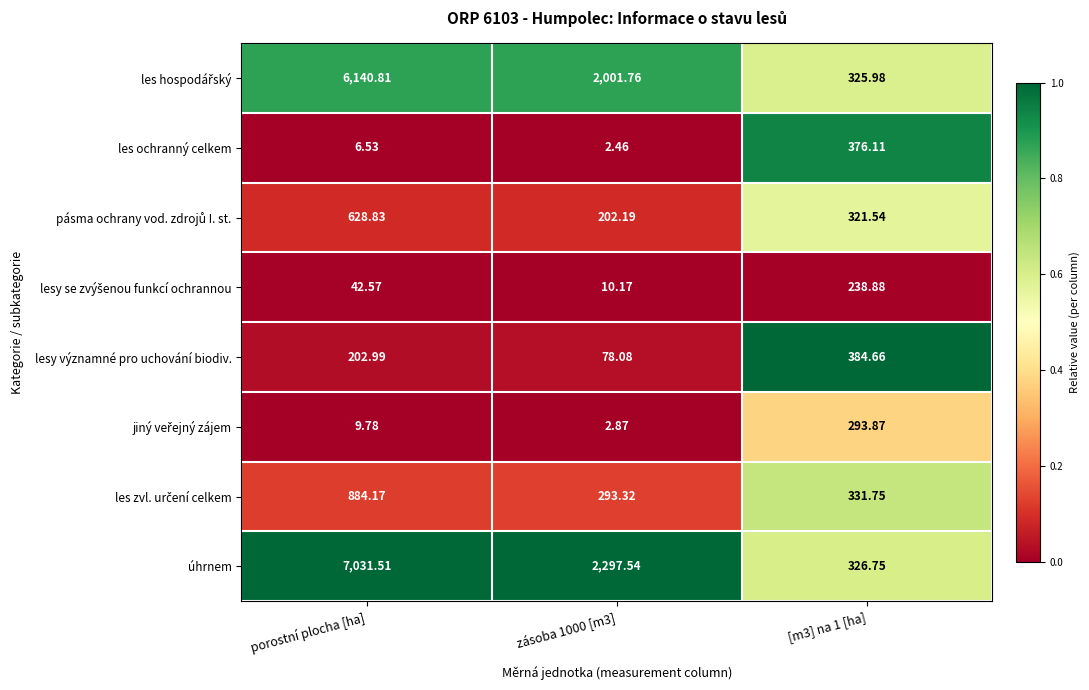

Which series has the widest spread of values?

úhrnem